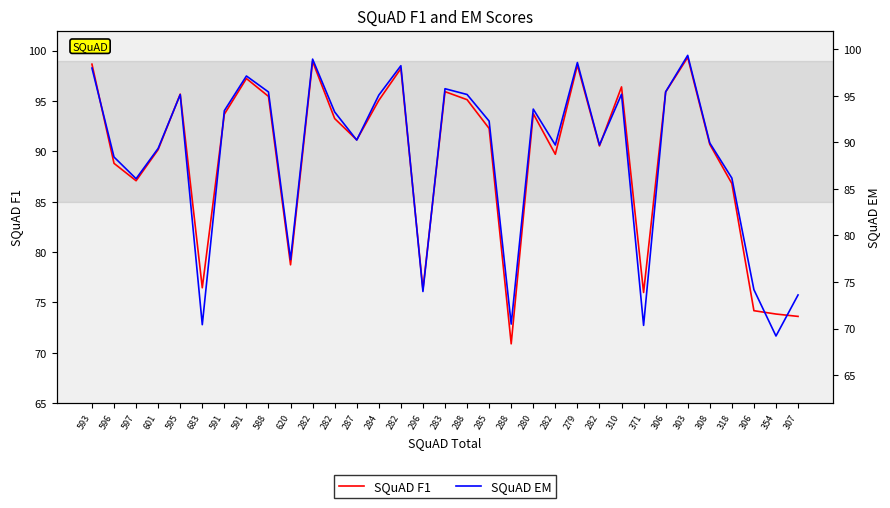

Is the value of SQuAD EM at 596 greater than the value of SQuAD F1 at 284?

No